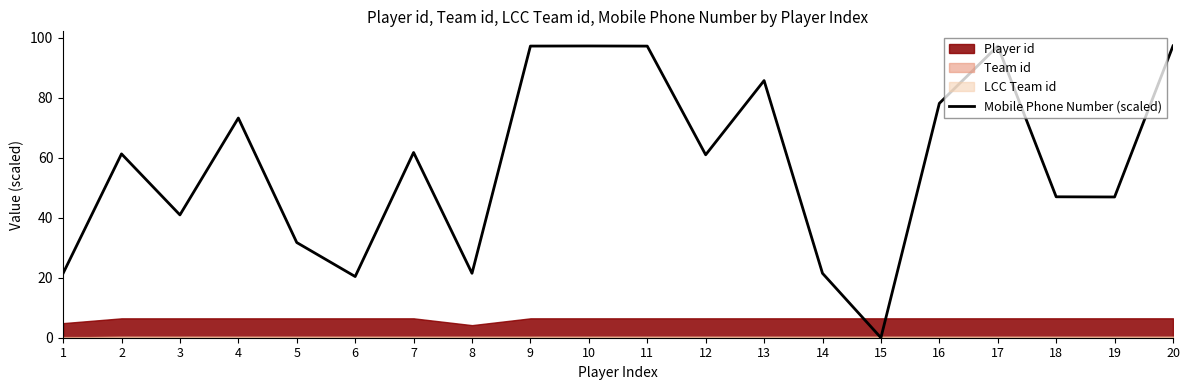

What is the maximum value shown in the chart?

97.3